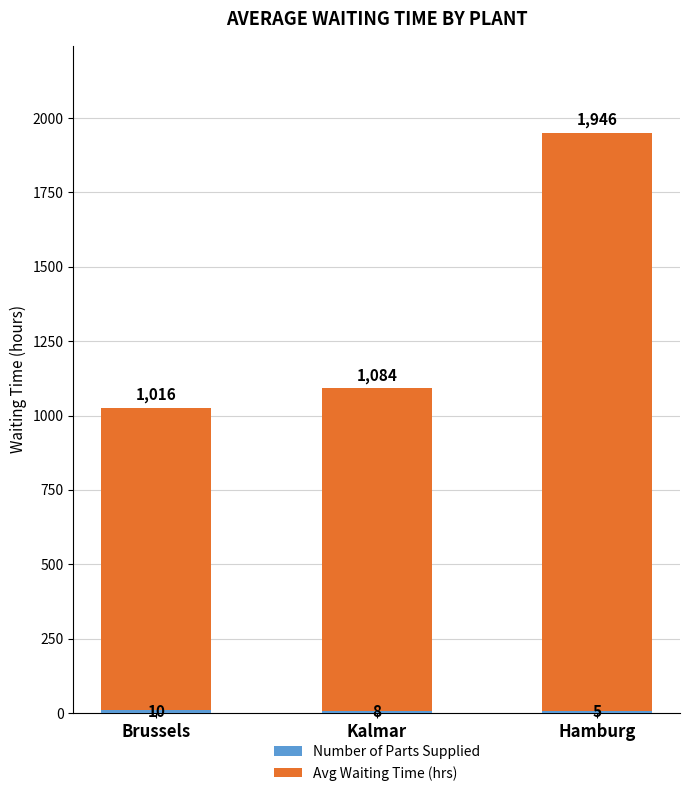

At which category is the sum across all series the highest?

Hamburg